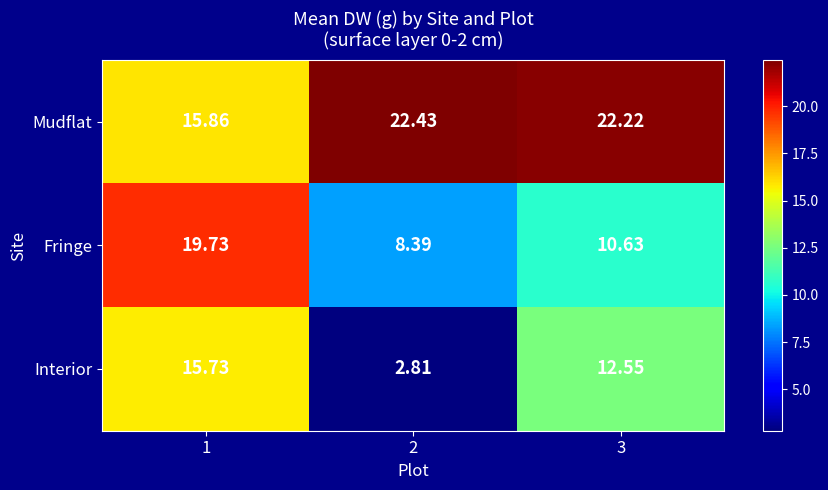

Is the value of Fringe at 2 greater than the value of Mudflat at 2?

No